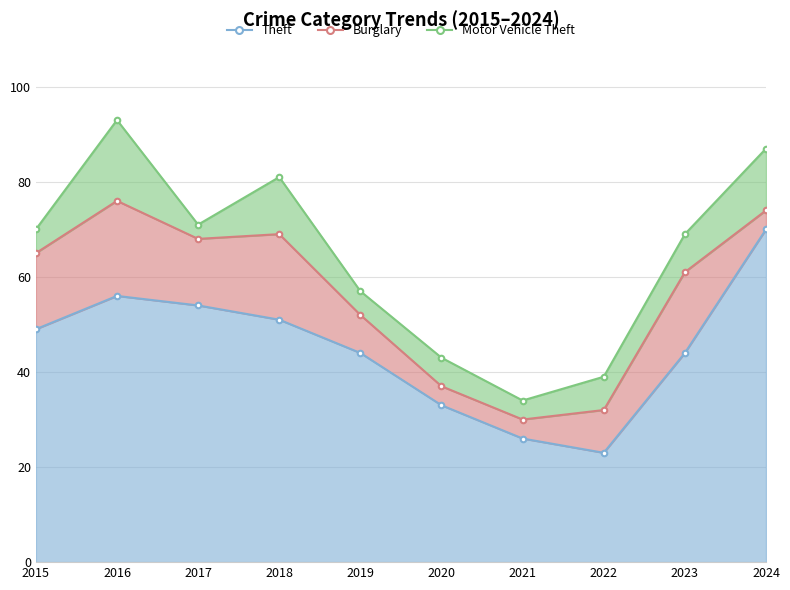

True or false: Motor Vehicle Theft and Burglary intersect in this chart.

True